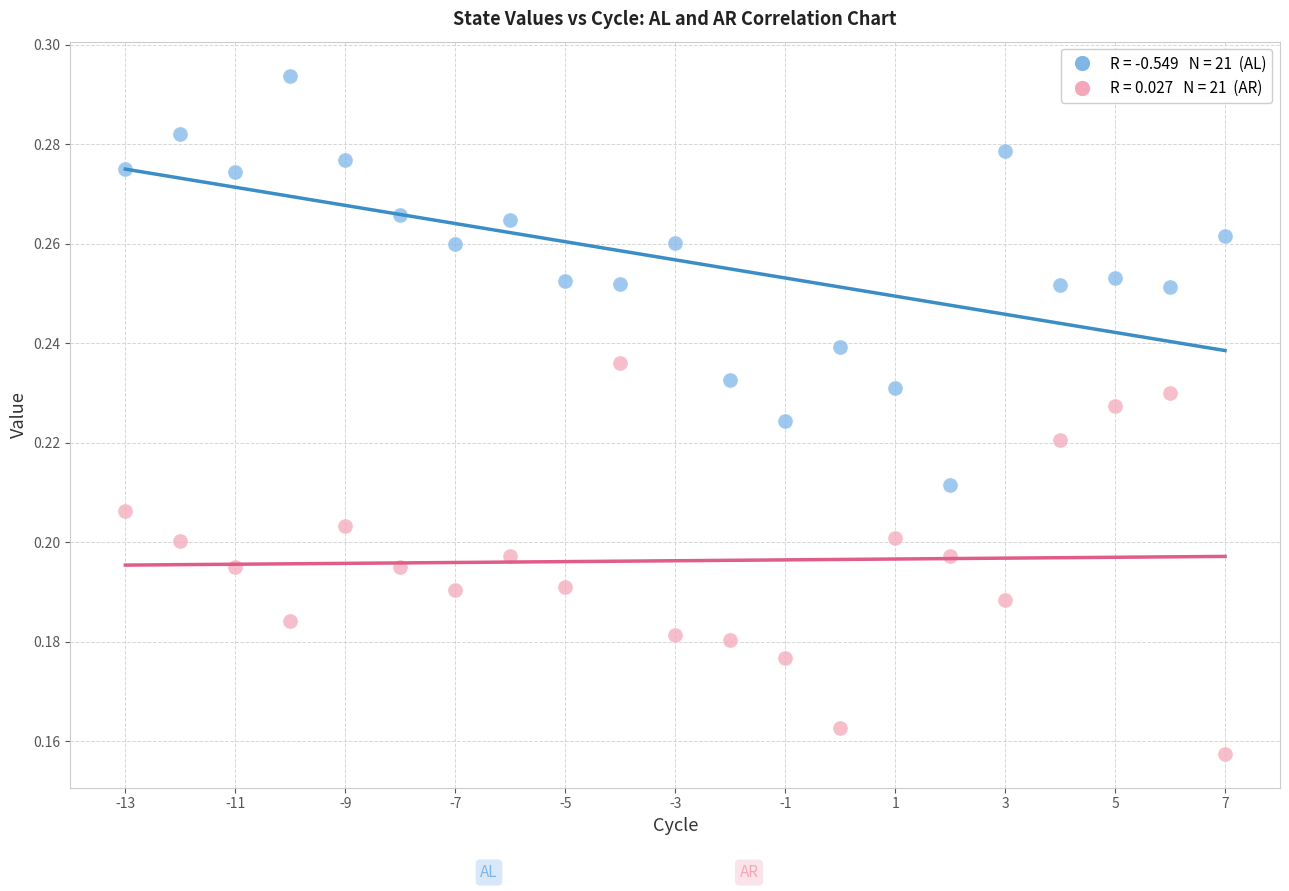

Across all data points, what is the range of X values (max minus min)?

20.0